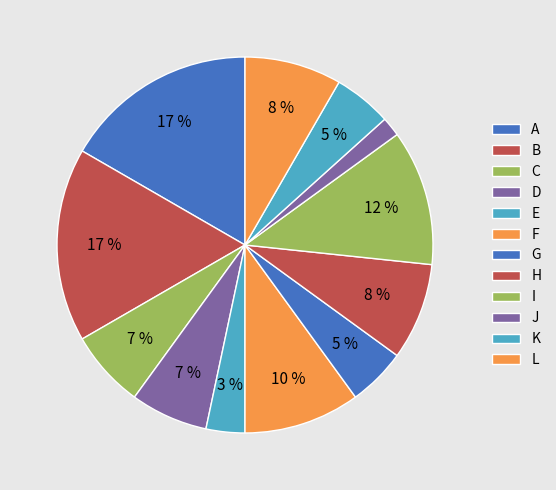

The K slice represents 16% of the pie. True or false?

False